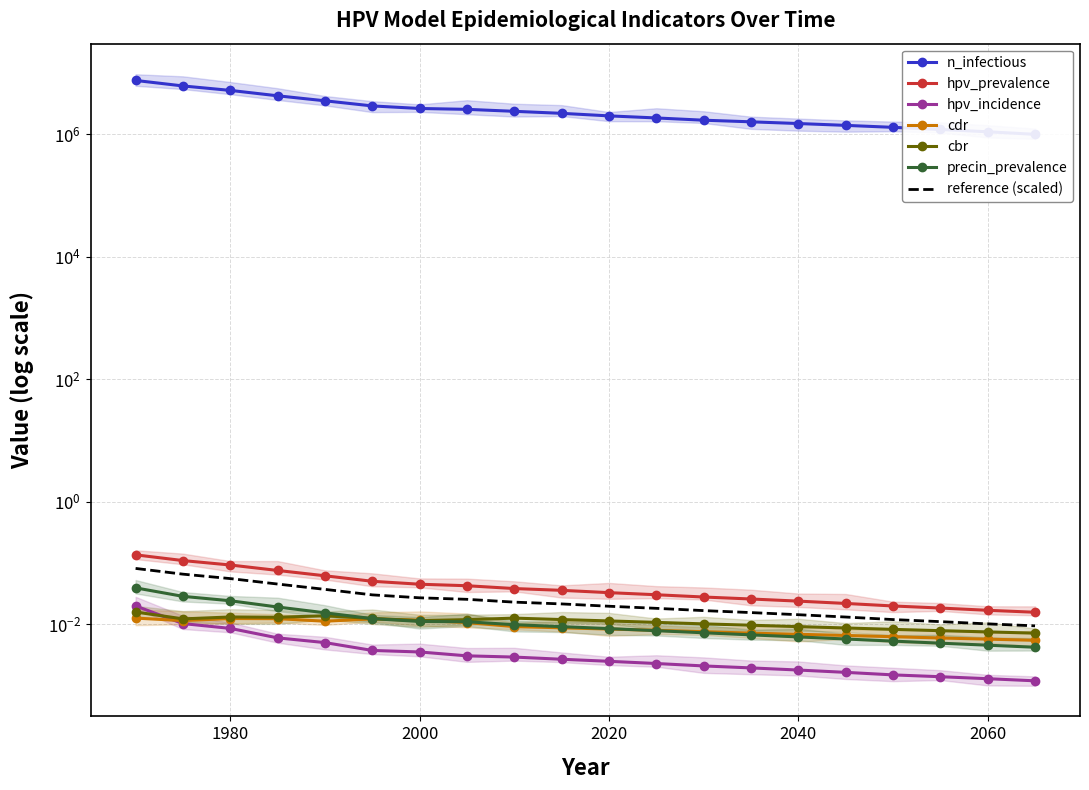

Is it true that hpv_prevalence equals 0.1 at 1985?

True